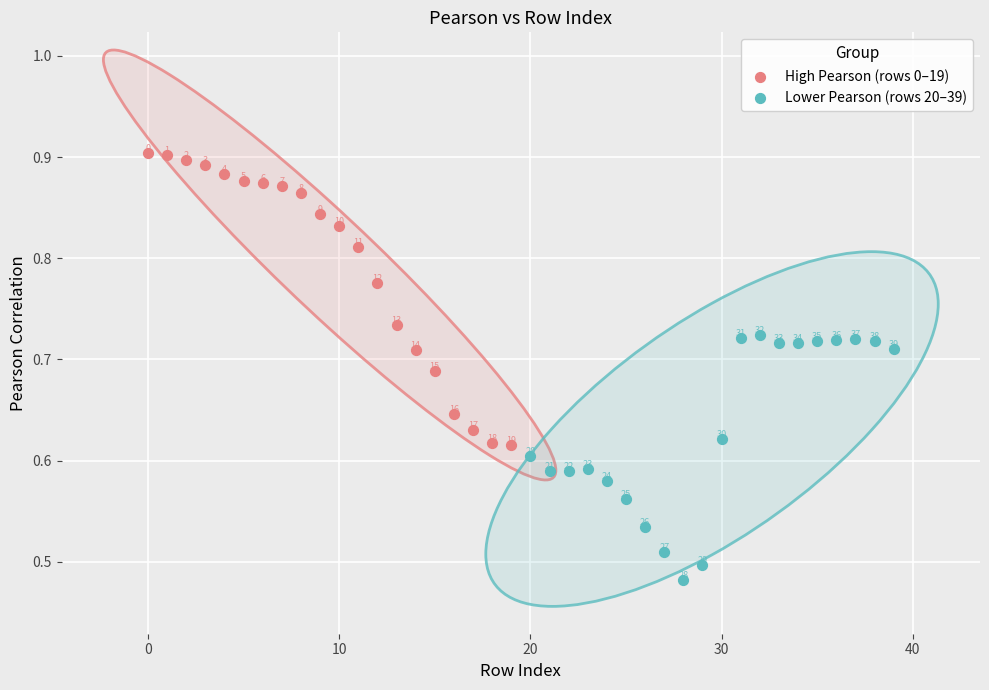

Which series has the largest Y range (max minus min)?

High Pearson (rows 0–19)